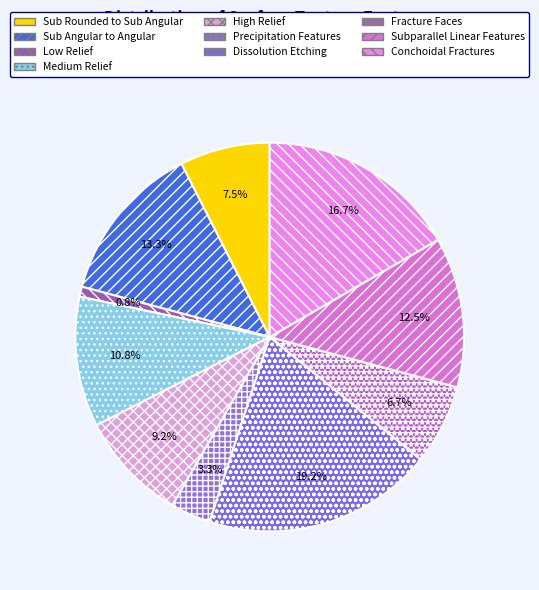

Count the number of slices in the pie.

10